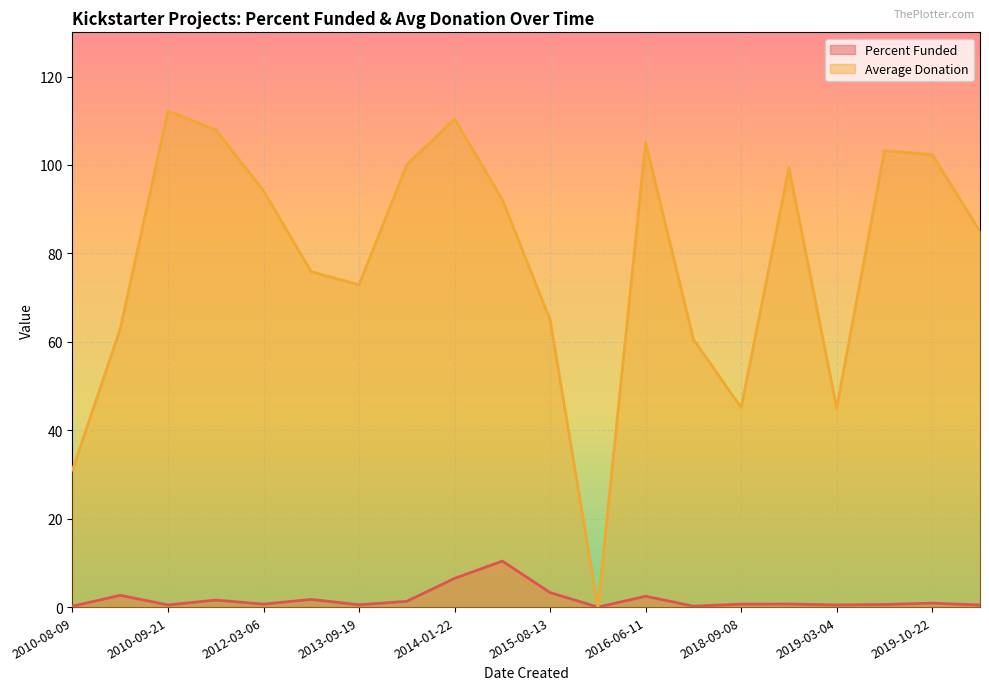

Is it true that Average Donation equals 94.2 at 2012-03-06?

True